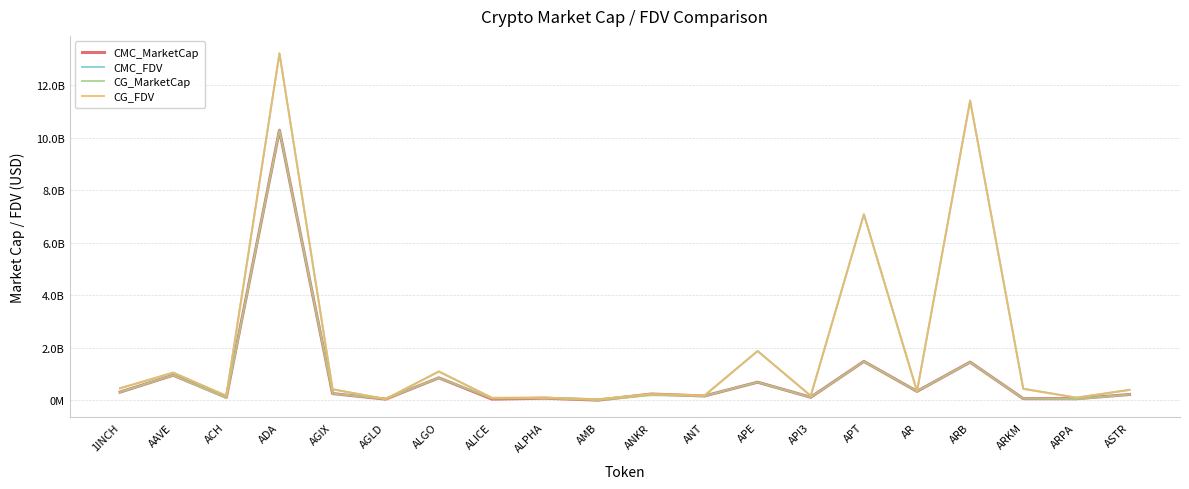

What is the difference between the maximum and minimum values in the CMC_FDV series?

13170871493